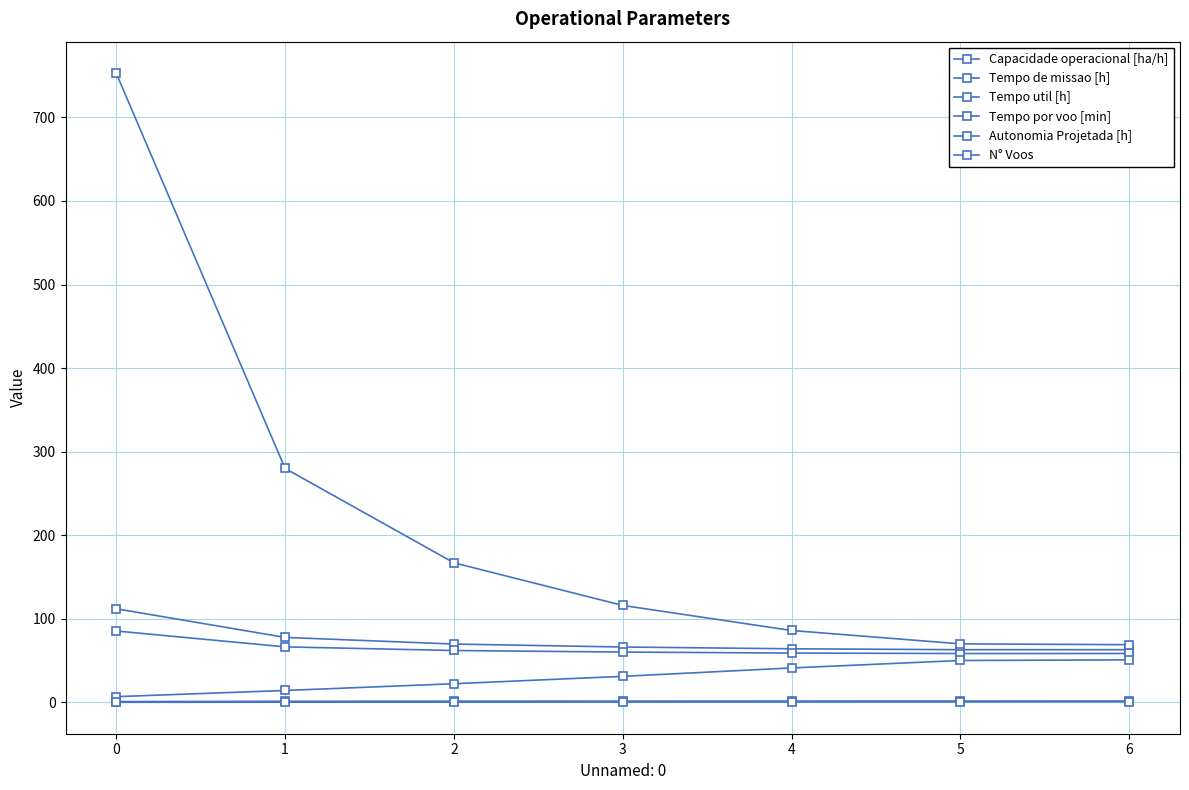

How many series are shown in this chart?

6